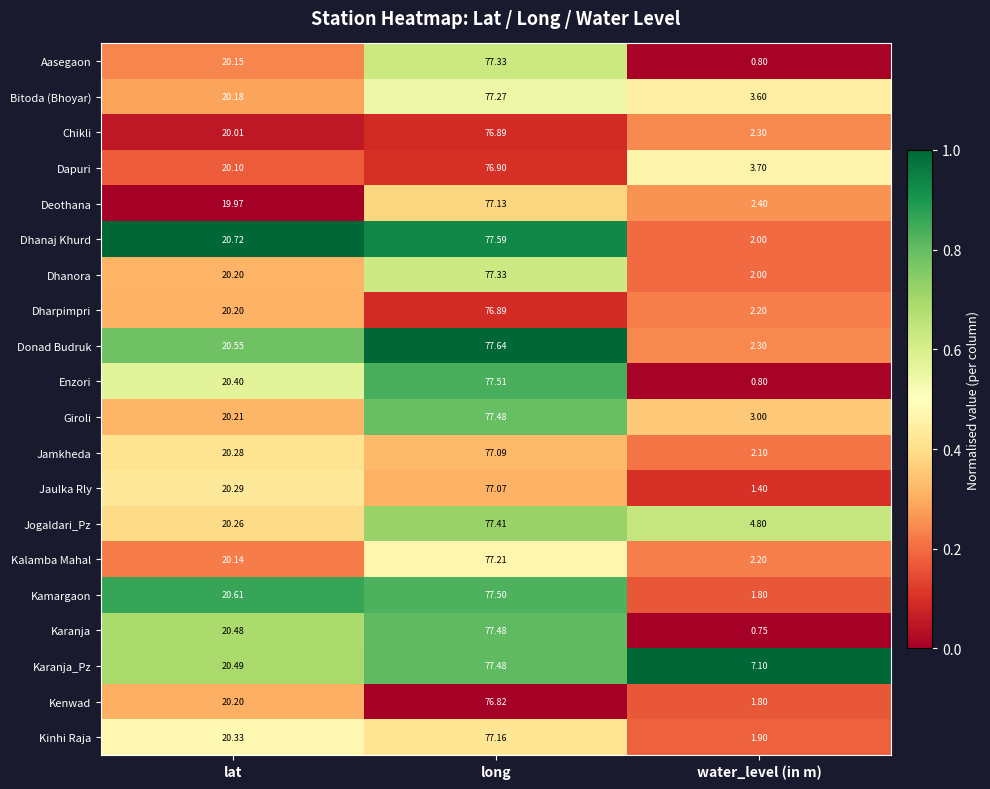

Where does the Jogaldari_Pz series first go above 20?

lat